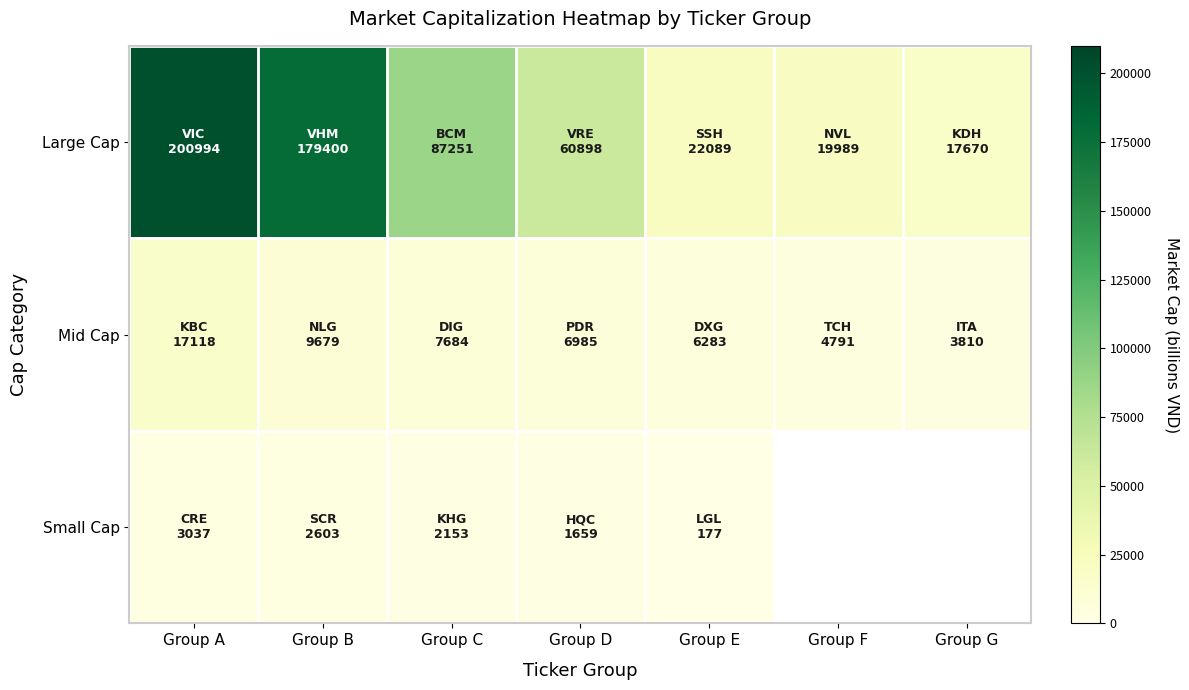

At which category is the sum across all series the highest?

Group A